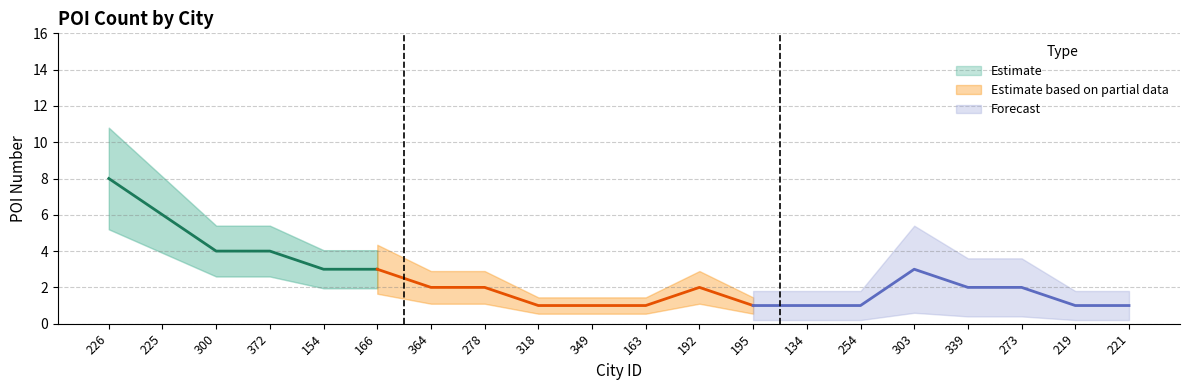

Which has a higher value, 225 or 134?

225